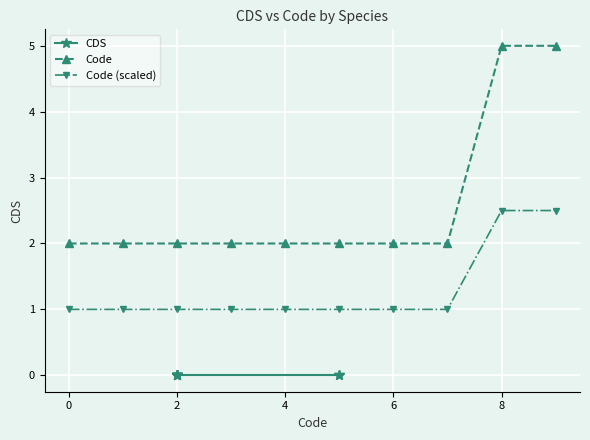

What is the highest value of the Code (scaled) series?

2.5